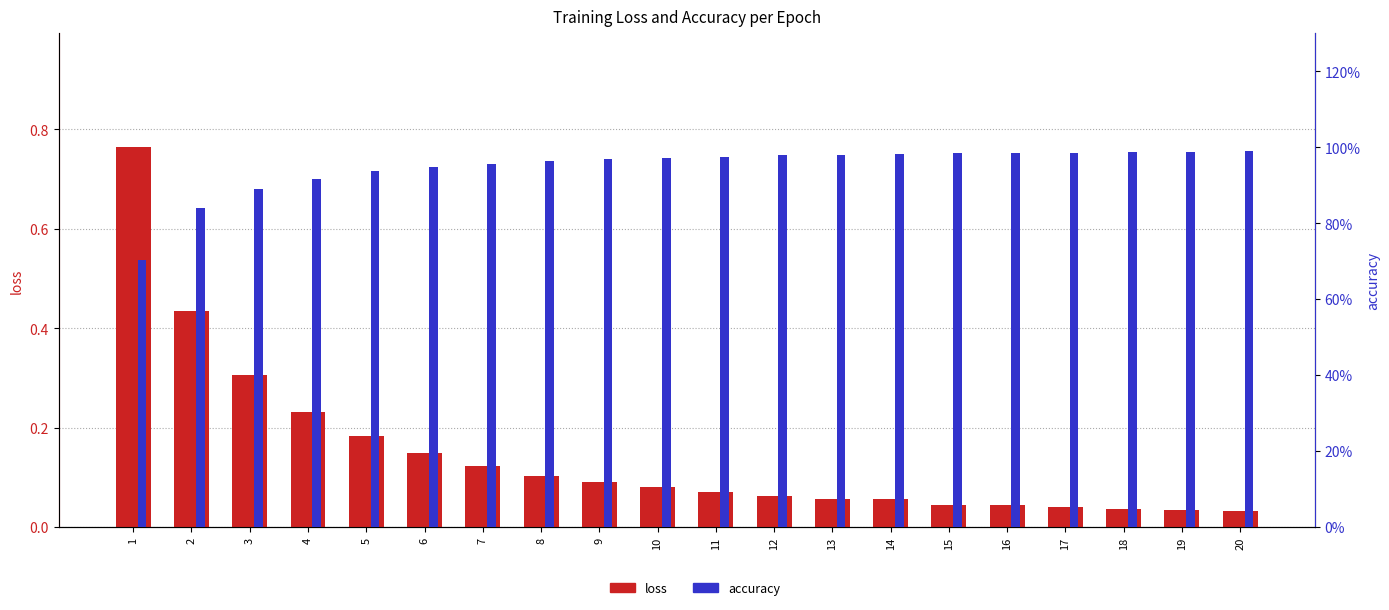

What is the difference between the accuracy values at 20 and 3?

0.1